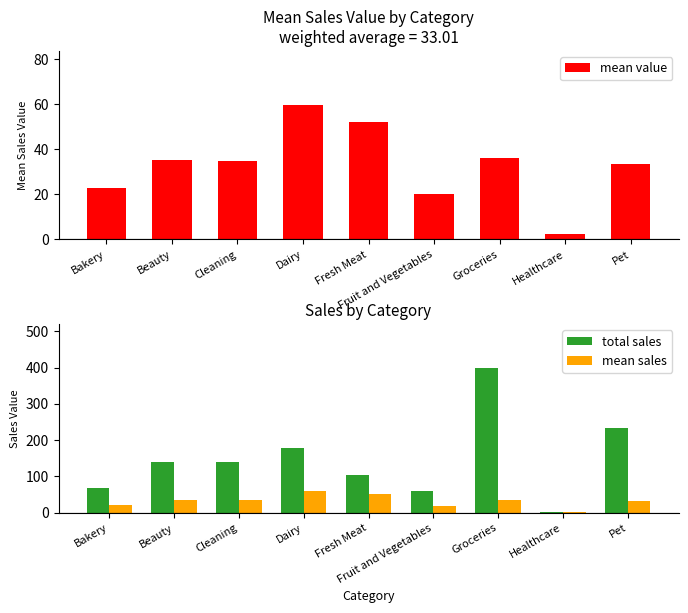

Reading left to right, list all the values displayed in this chart.

mean value: 22.7	35.2	34.9	59.9	52.4	20.1	36.3	2.2	33.5
total sales: 68.0	140.6	139.6	179.6	104.7	60.4	399.4	2.2	234.5
mean sales: 22.7	35.2	34.9	59.9	52.4	20.1	36.3	2.2	33.5